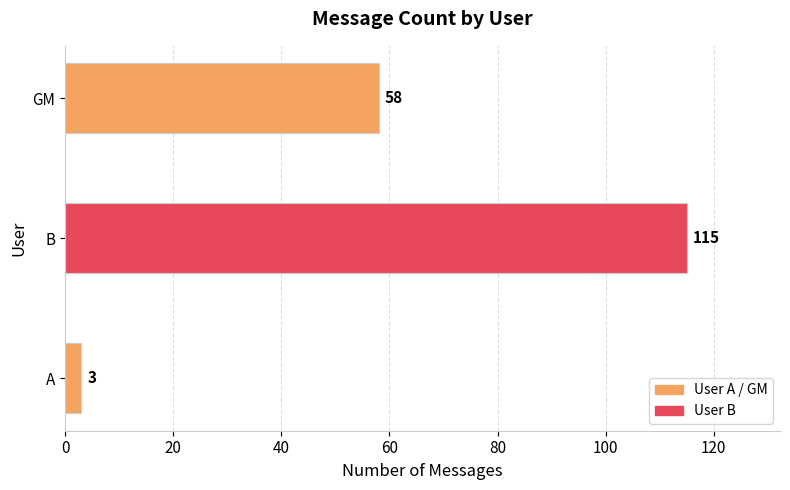

What is the ratio of the value at B to the value at GM?

2.0